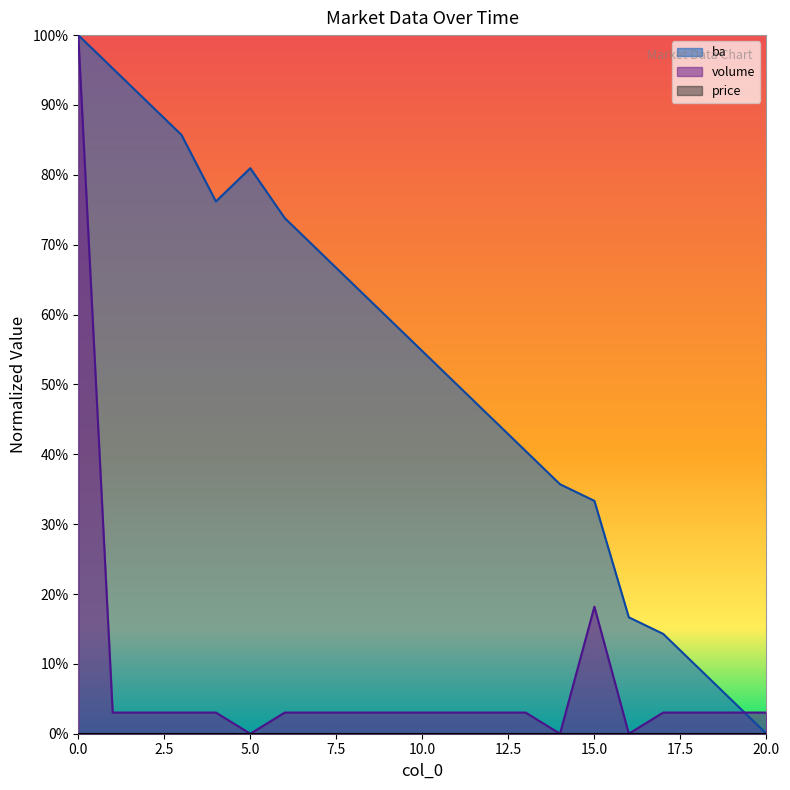

What is the difference between the second highest and minimum values in the volume series?

0.2